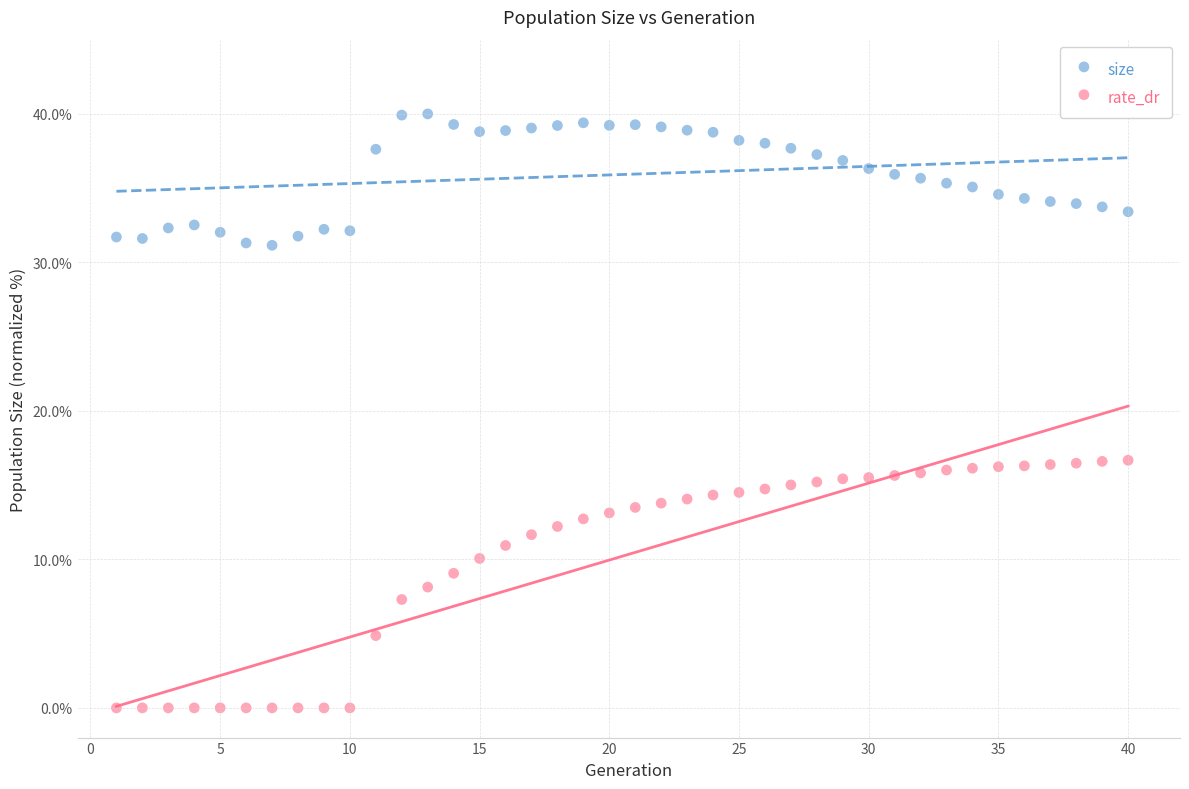

Which series reaches the minimum Y coordinate?

rate_dr